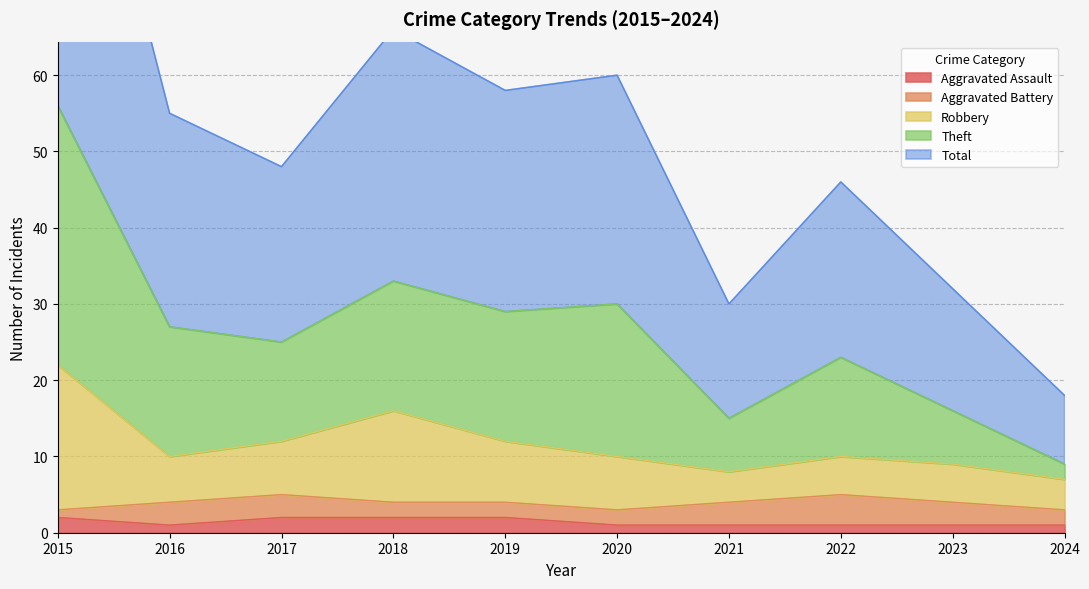

In Total, how many points are lower than both neighbors (excluding endpoints)?

3